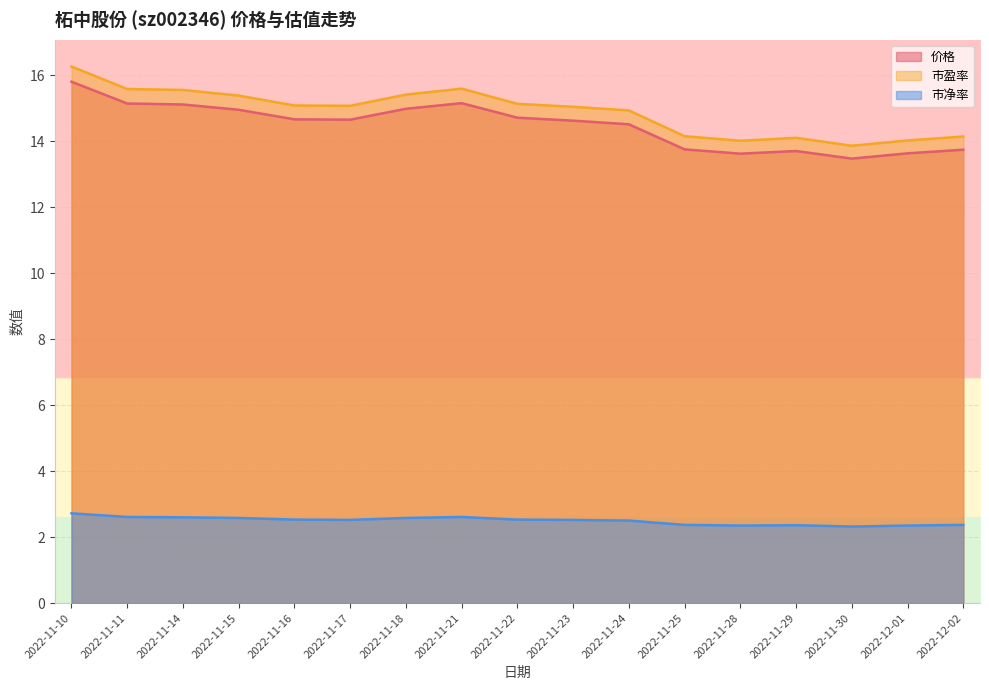

Is it true that 市净率 equals 2.3 at 2022-11-30?

True